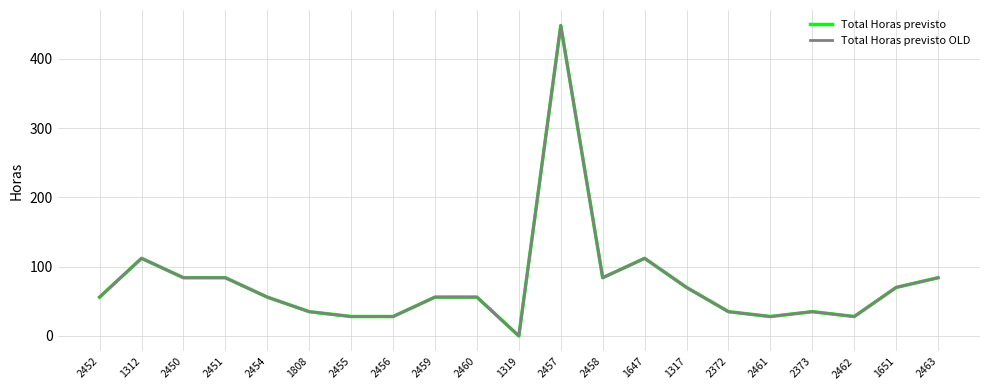

Rank the series at 2461 from highest to lowest value.

Total Horas previsto, Total Horas previsto OLD